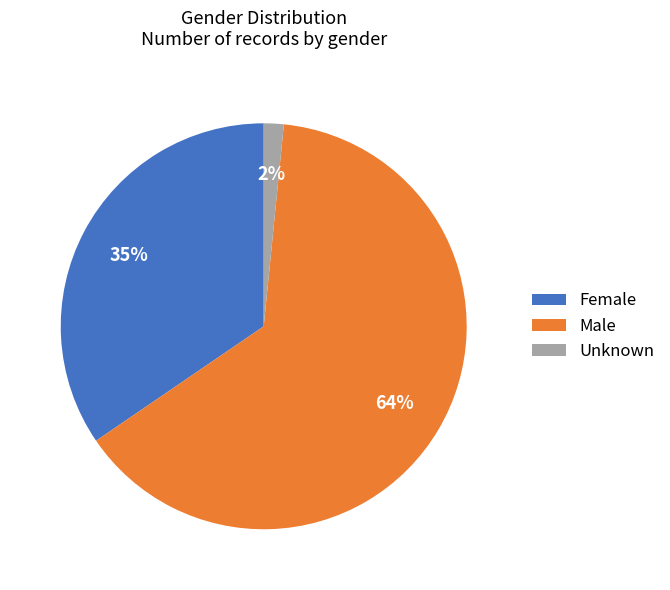

Is Unknown the majority of the pie?

No